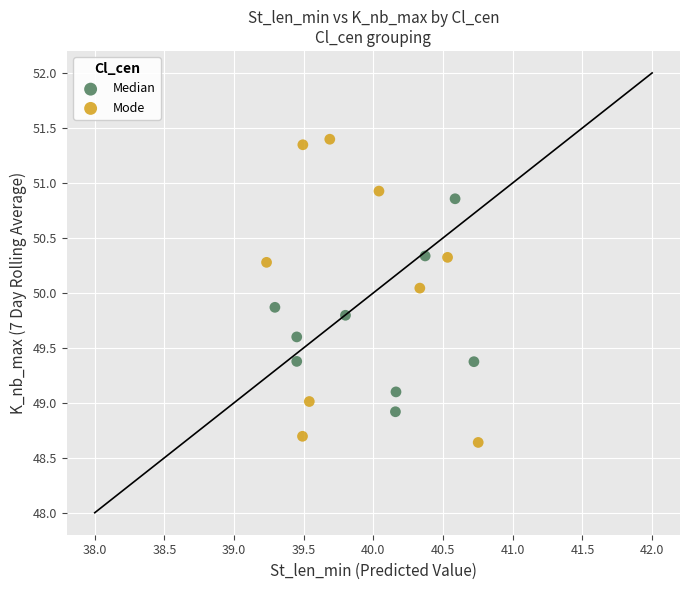

Which series contains the lowest Y value?

Mode